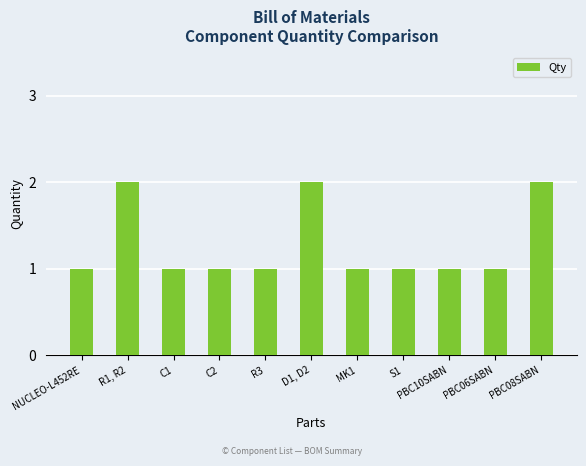

How many bars are there in total?

11